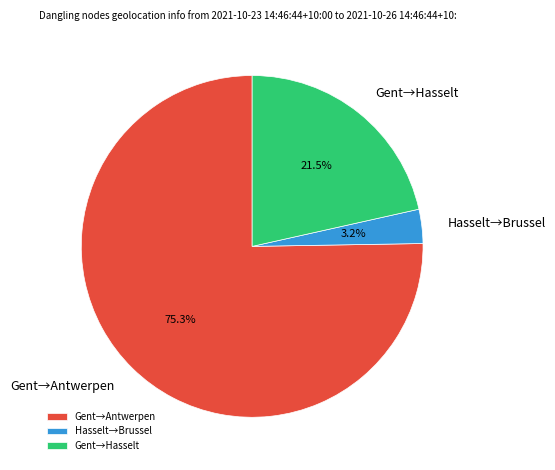

What is the majority slice?

Gent→Antwerpen